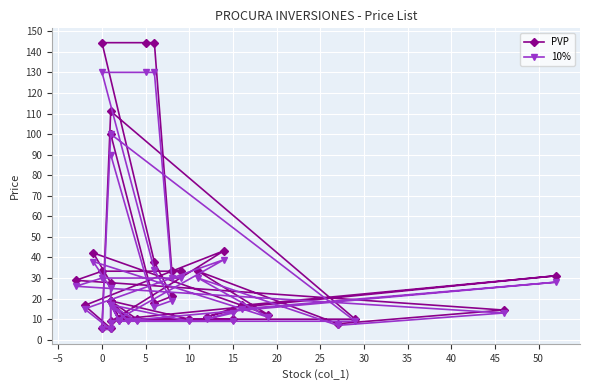

True or false: PVP and 10% cross at least once.

False